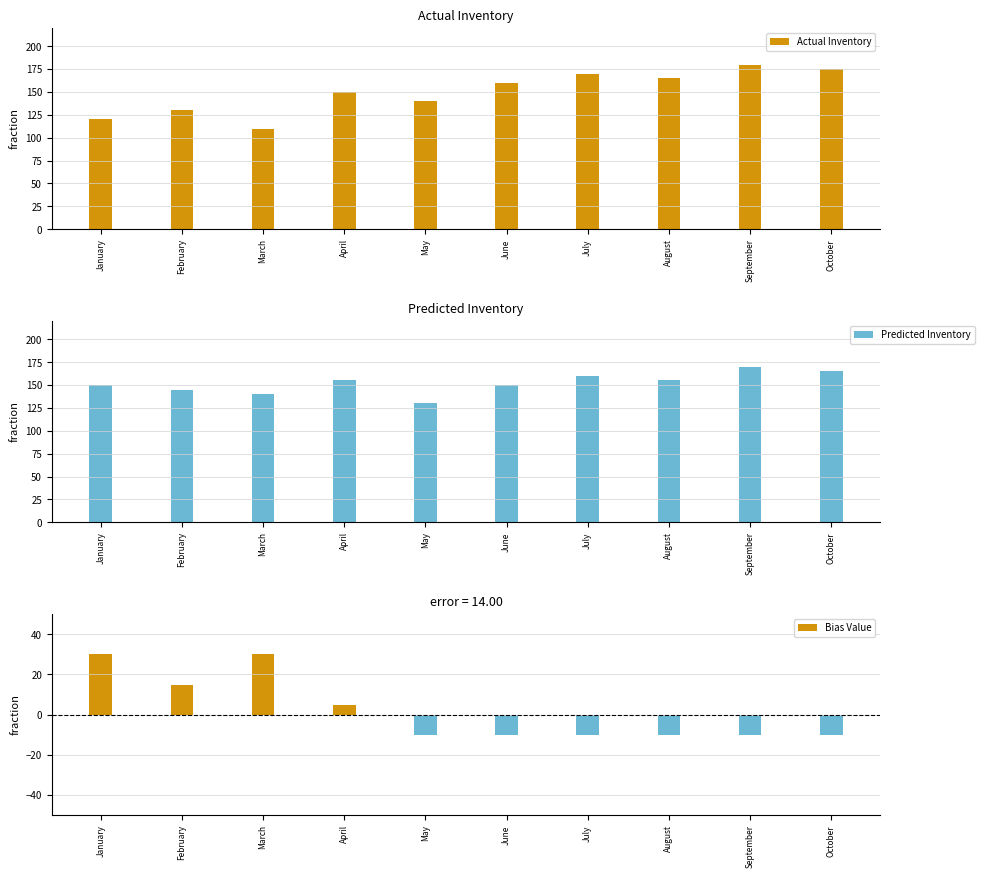

Rank the categories by Bias Value value from lowest to highest.

May, June, July, August, September, October, April, February, January, March